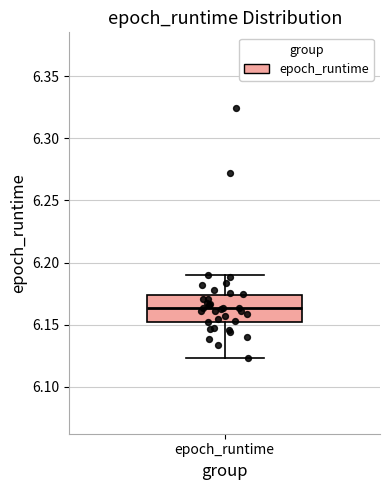

Where is the upper edge of the box for epoch_runtime on the y-axis? The values are not printed on the chart, so give them approximately, as read against the axis.

6.175